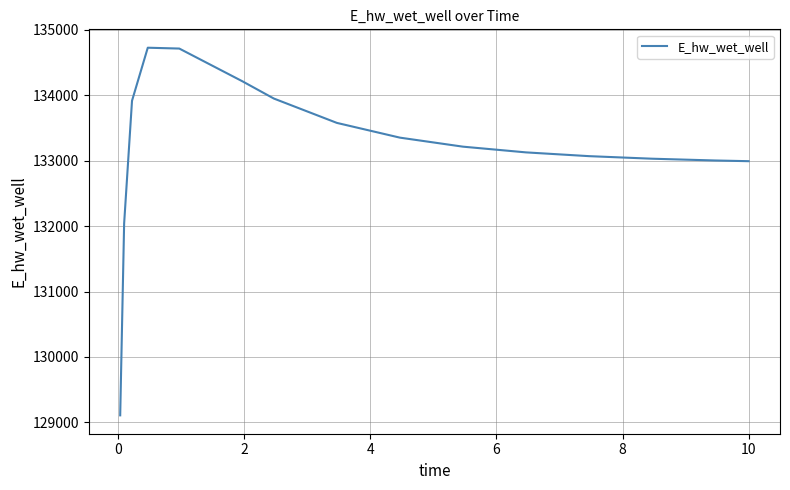

What is the difference between the maximum and minimum values?

5621.2